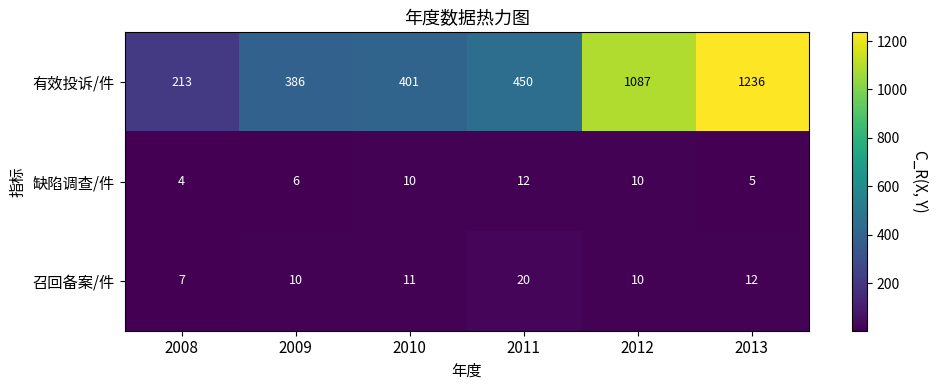

At 2011, list the series in order from smallest to largest.

缺陷调查/件, 召回备案/件, 有效投诉/件